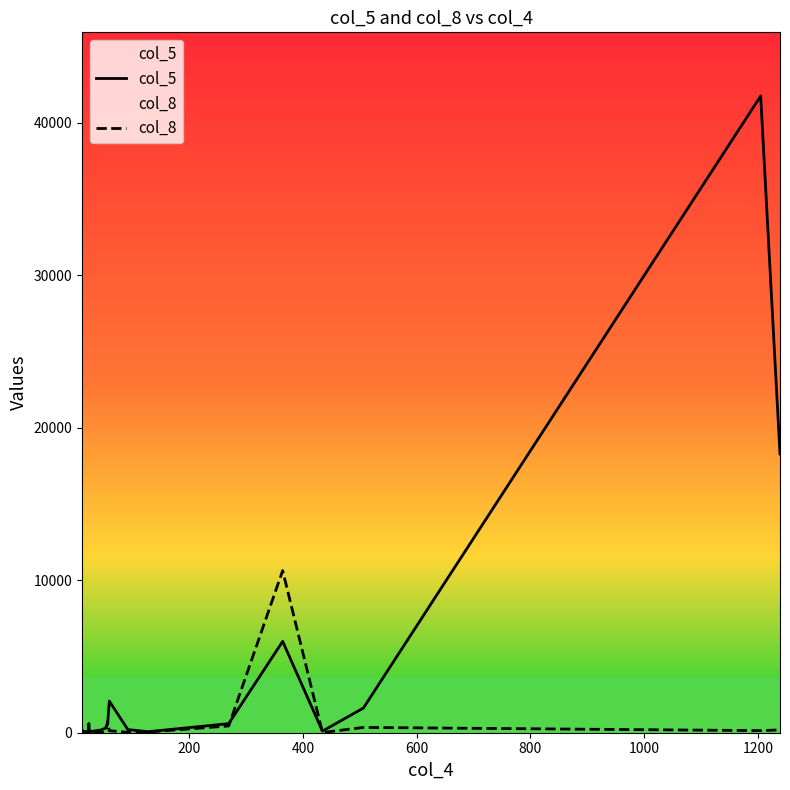

What is the difference between the maximum and minimum values in the col_5 series?

41705